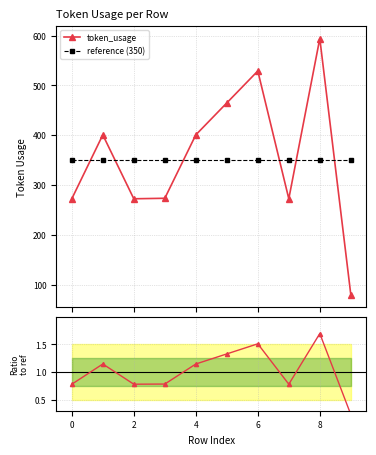

Rank the series by their maximum value, from lowest to highest.

Ratio to ref, reference (350), token_usage